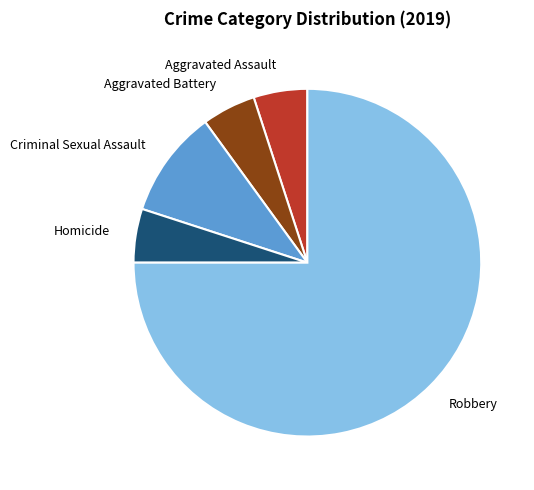

Is it true that Aggravated Battery is 5% of the pie?

True